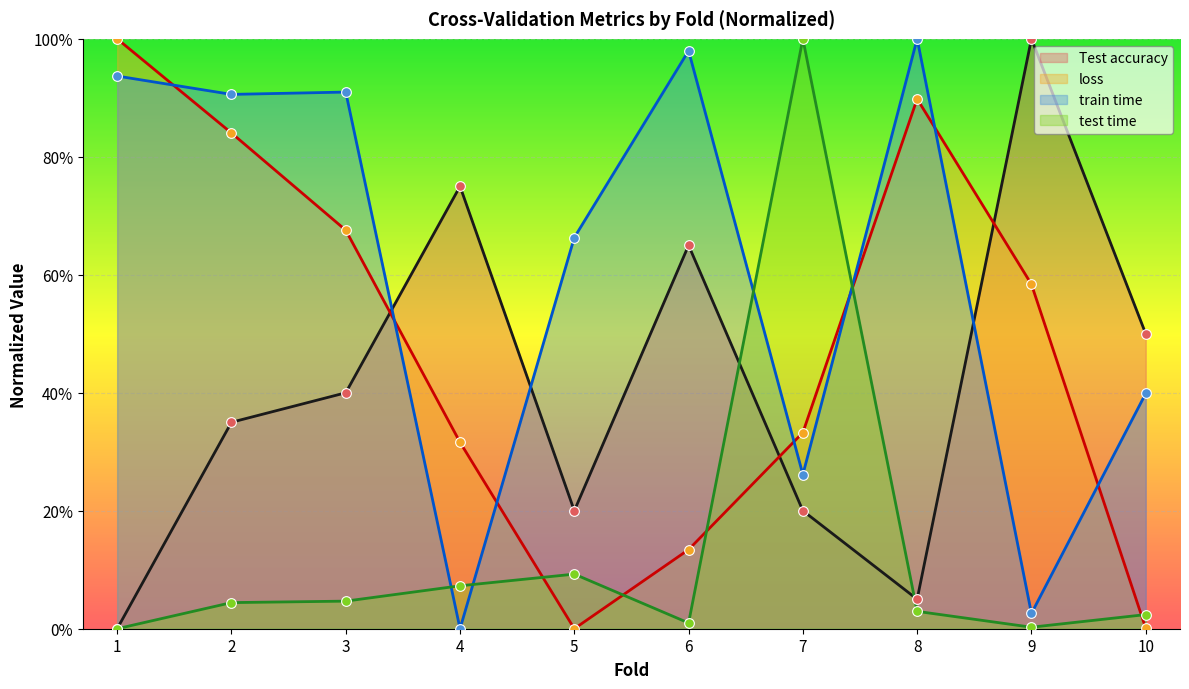

Rank the series at 7 from highest to lowest value.

test time, loss, train time, Test accuracy